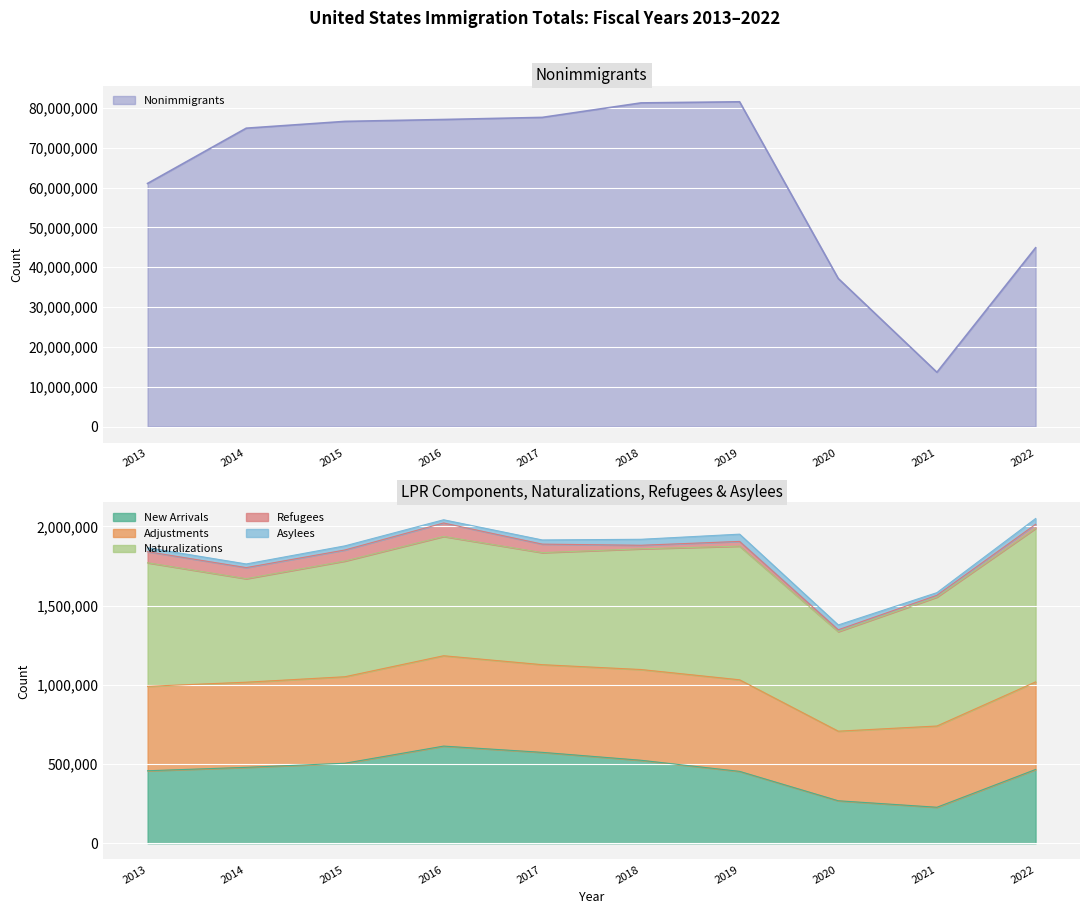

At how many categories does at least one series exceed 17105605?

9